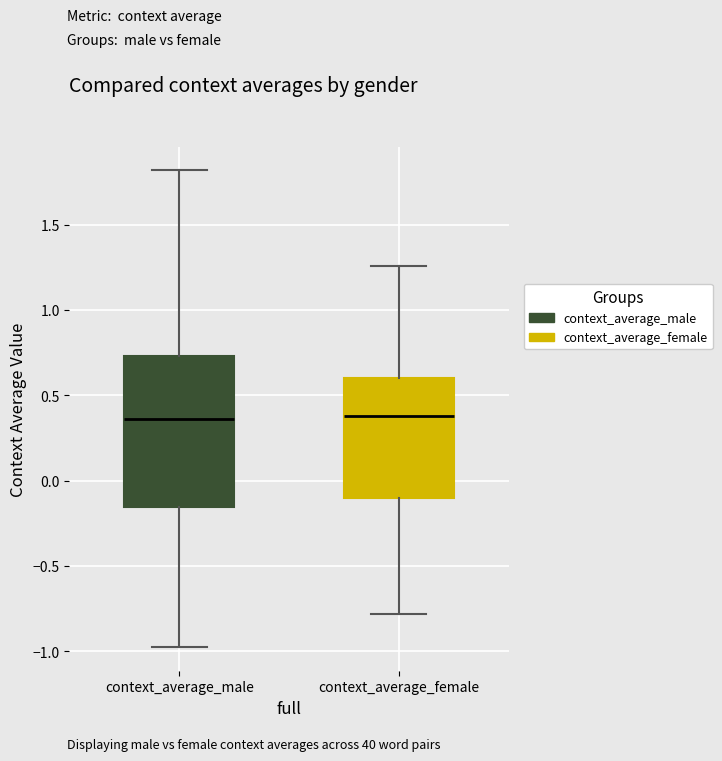

Reading left to right, read every box against the y-axis: the position of its median line, the range the box covers, and the ends of its whiskers. The values are not printed on the chart, so give them approximately, as read against the axis.

context_average_male: median 0.35, box -0.15 to 0.75, whiskers -1.00 to 1.80
context_average_female: median 0.40, box -0.10 to 0.60, whiskers -0.80 to 1.25